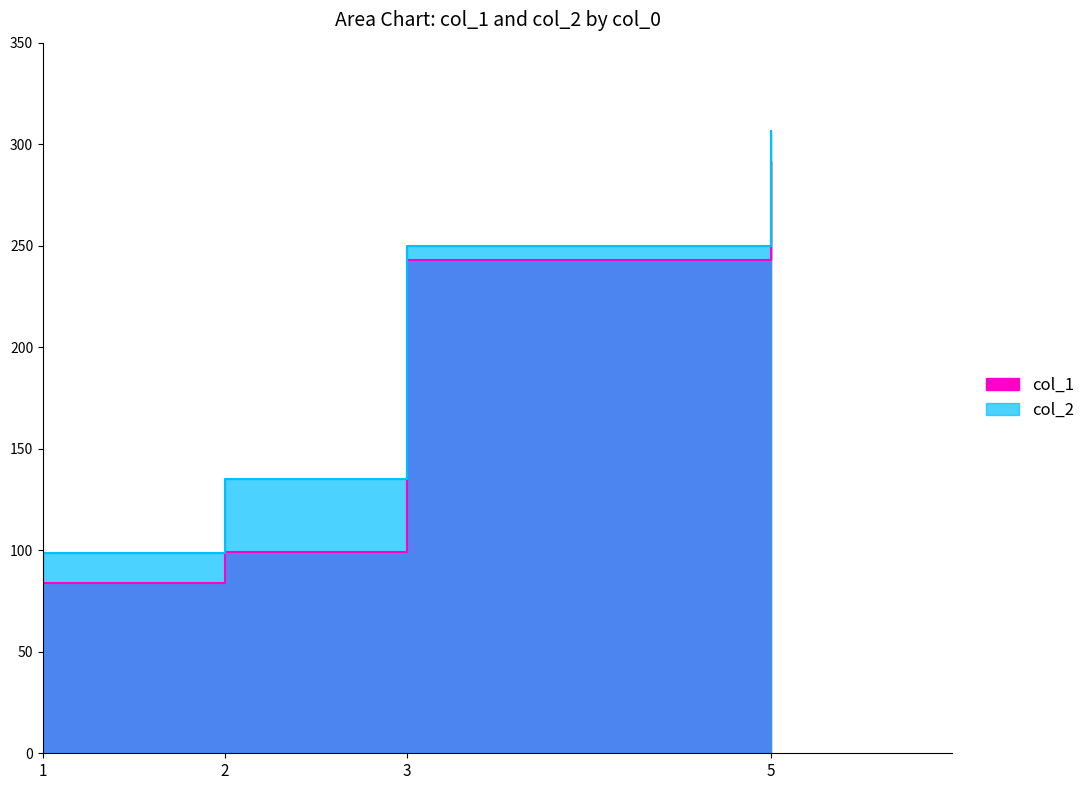

True or false: col_2 and col_1 cross at least once.

False